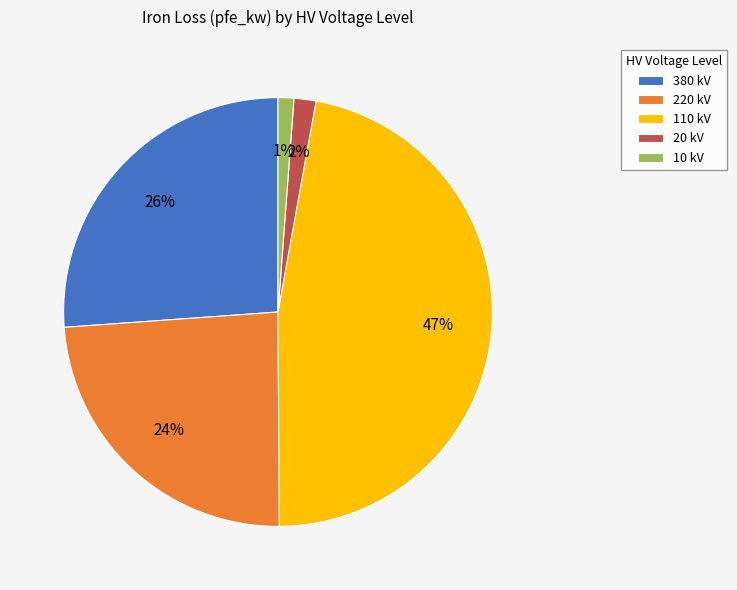

Does any single category account for the majority?

No